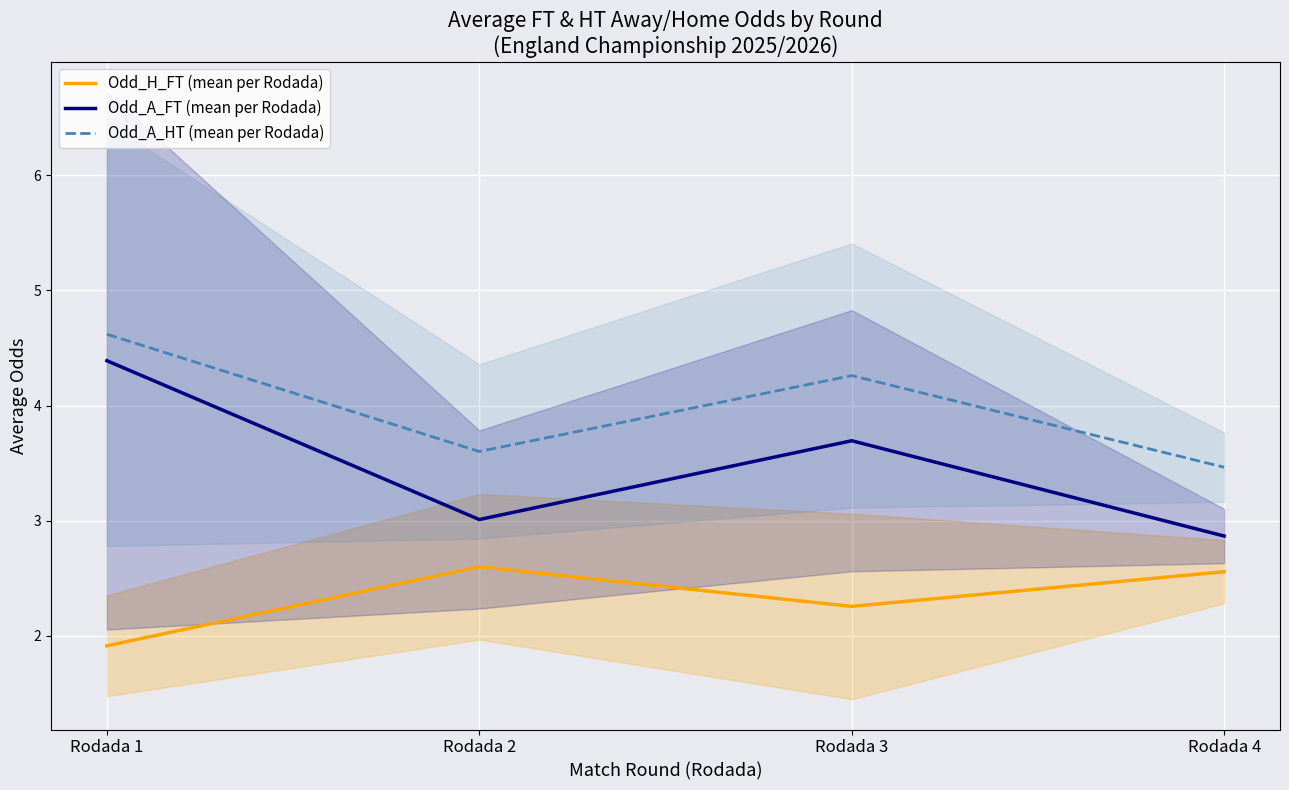

At which category is the sum across all series the highest?

Rodada 1